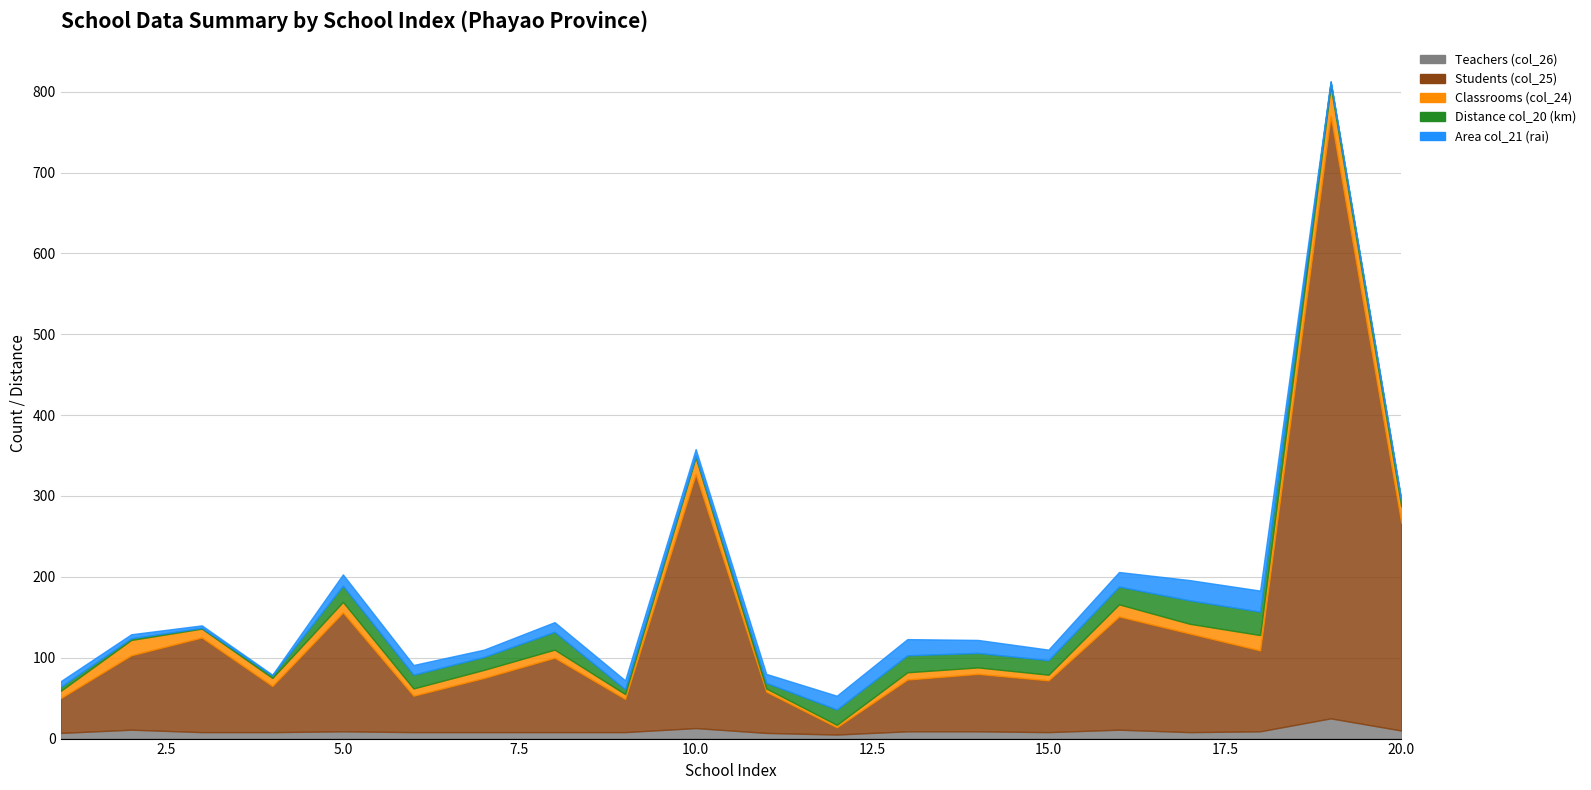

Rank the series at 4 from lowest to highest value.

Area col_21 (rai), Distance col_20 (km), Teachers (col_26), Classrooms (col_24), Students (col_25)